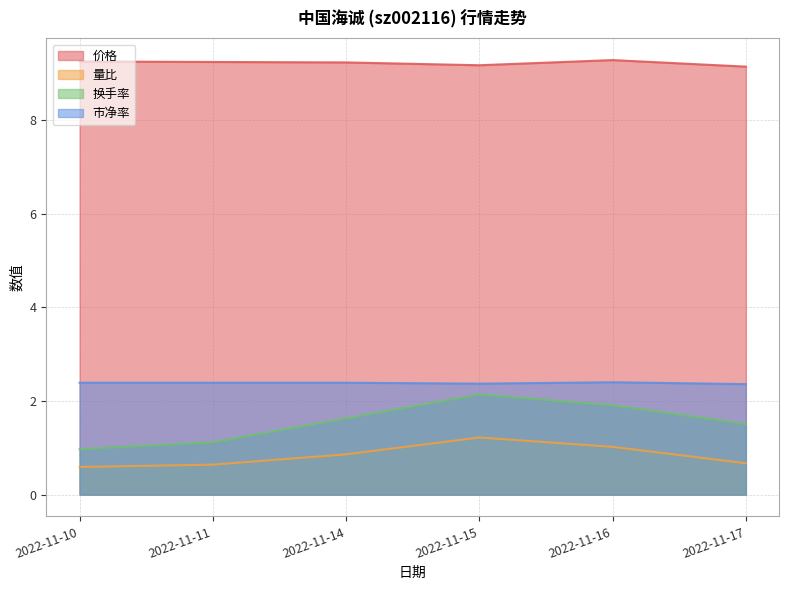

How many lines are shown in the chart?

4